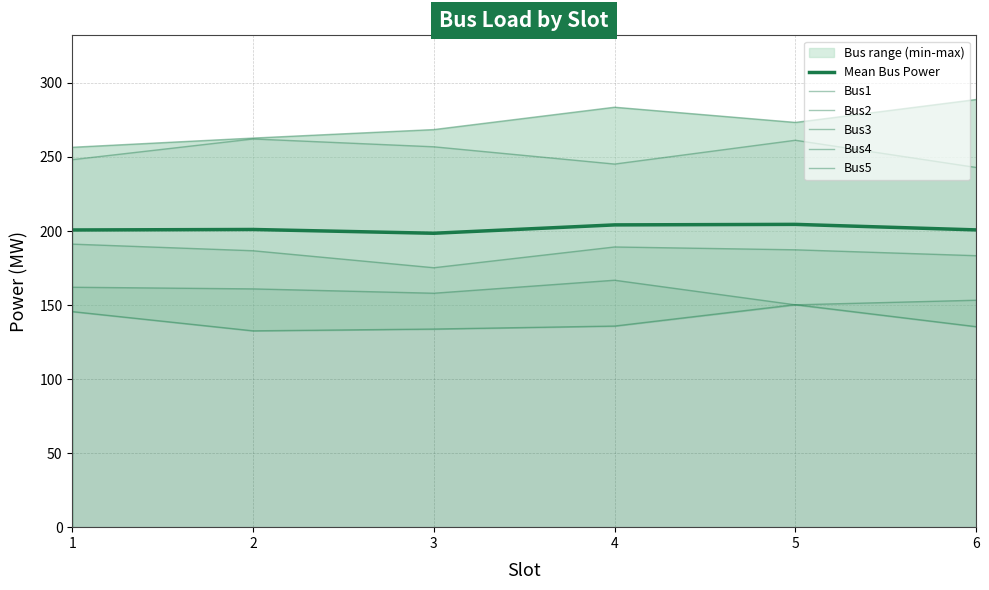

True or false: Bus2 and Bus4 cross at least once.

False